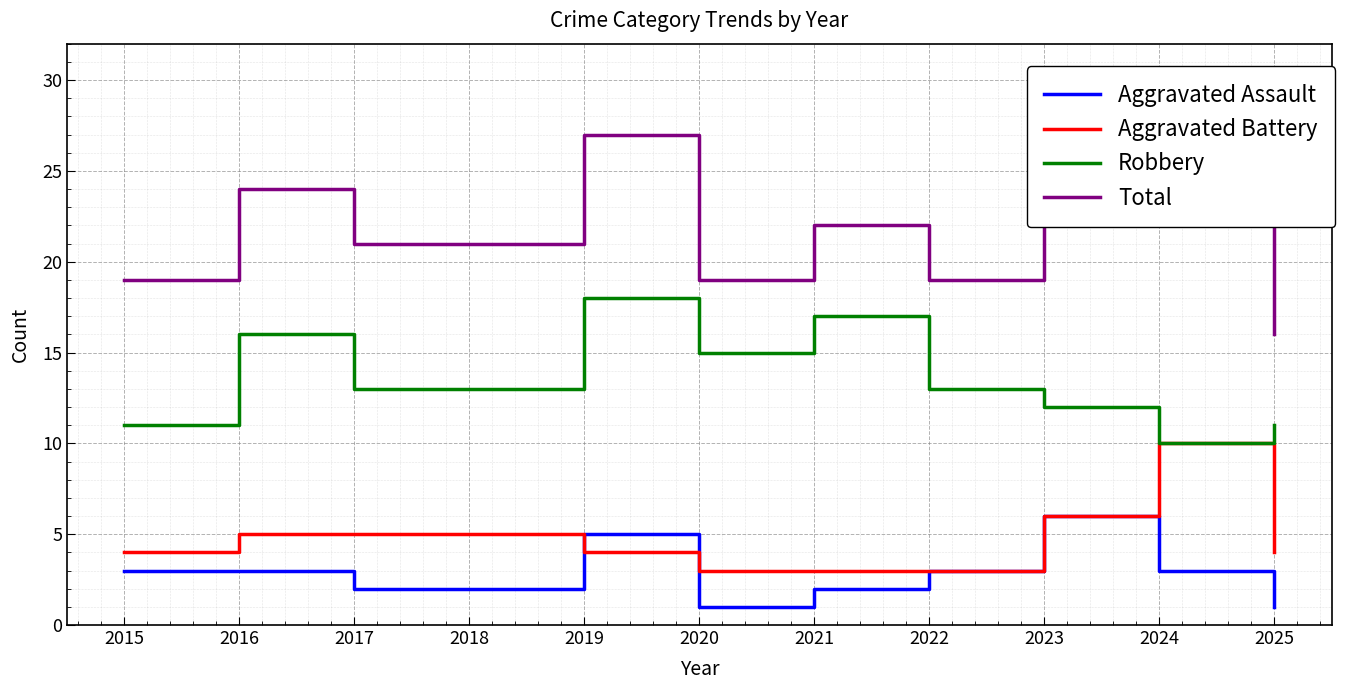

Reading left to right, list all the values displayed in this chart.

Aggravated Assault: 3	3	2	2	5	1	2	3	6	3	1
Aggravated Battery: 4	5	5	5	4	3	3	3	6	10	4
Robbery: 11	16	13	13	18	15	17	13	12	10	11
Total: 19	24	21	21	27	19	22	19	26	25	16